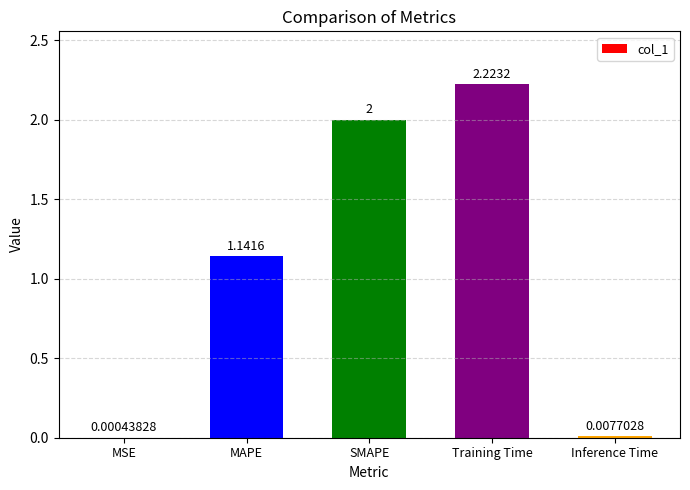

What is the change in value from MAPE to Training Time?

+1.1